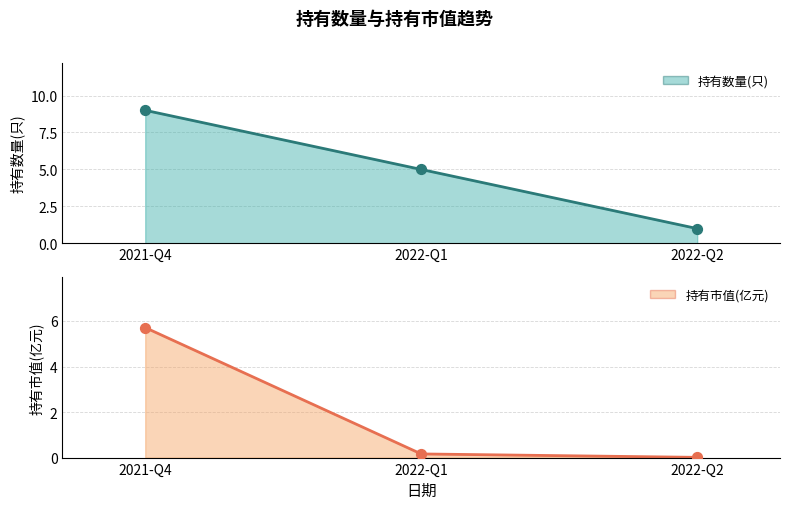

At how many categories does at least one series exceed 8?

1